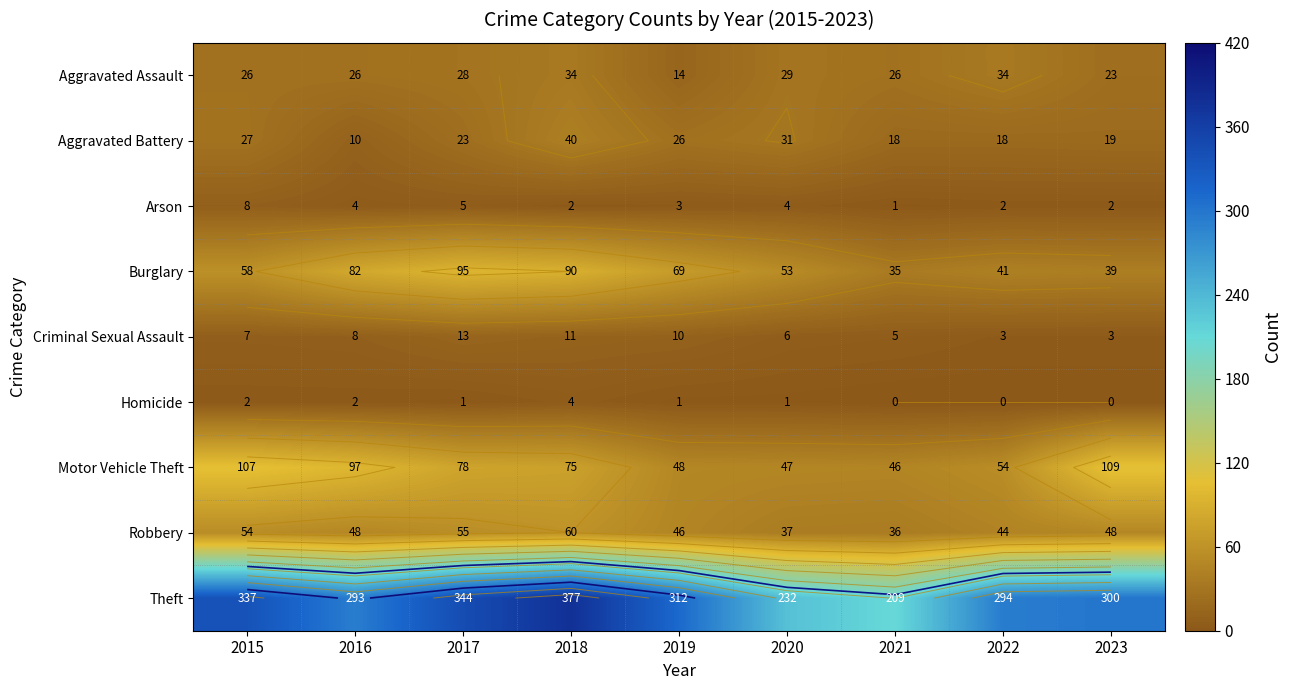

The value of Motor Vehicle Theft at 2022 is 16. True or false?

False